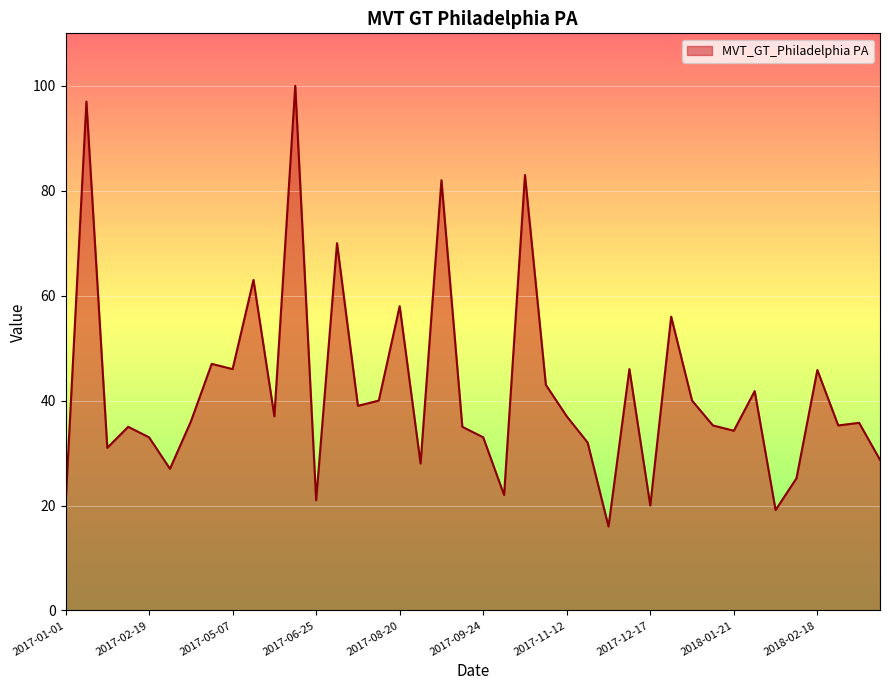

What is the smallest value displayed?

16.0